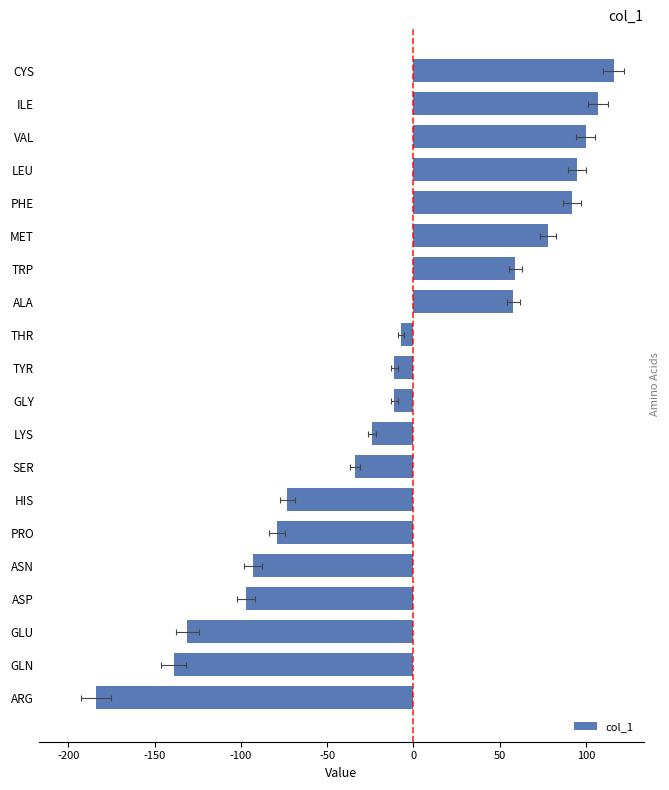

Between GLN and VAL, which is larger?

VAL